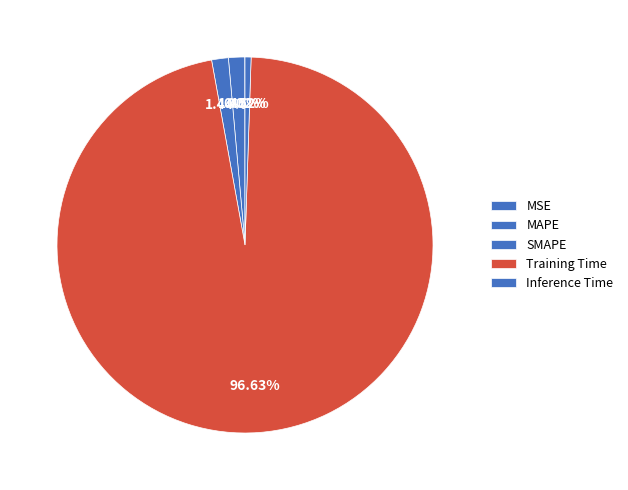

Rank the categories by value from highest to lowest.

Training Time, SMAPE, MAPE, Inference Time, MSE